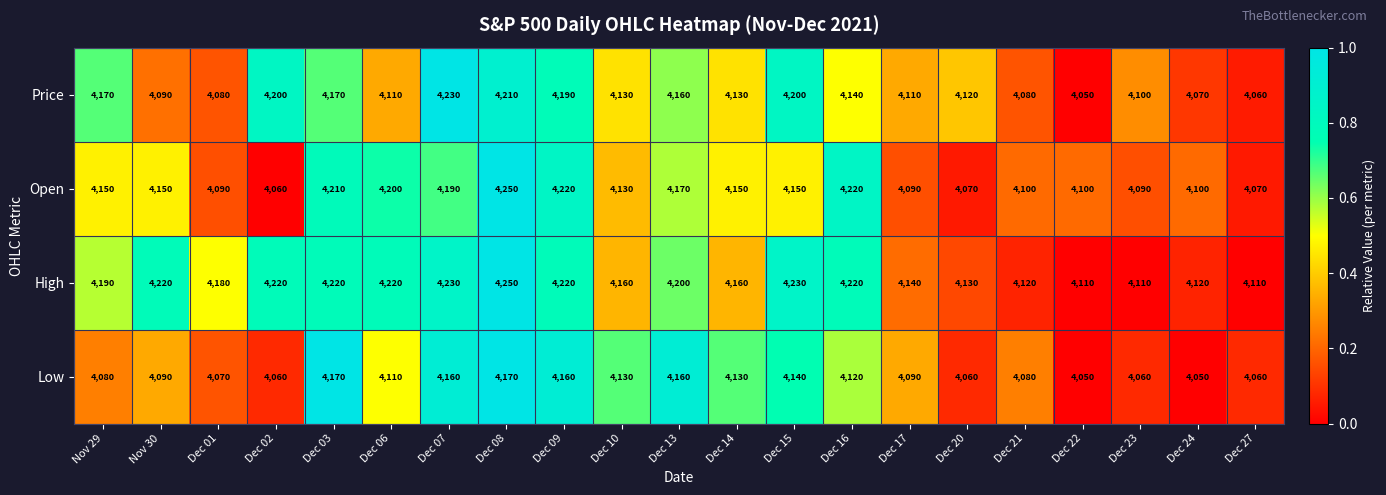

What is the smallest value displayed?

4050